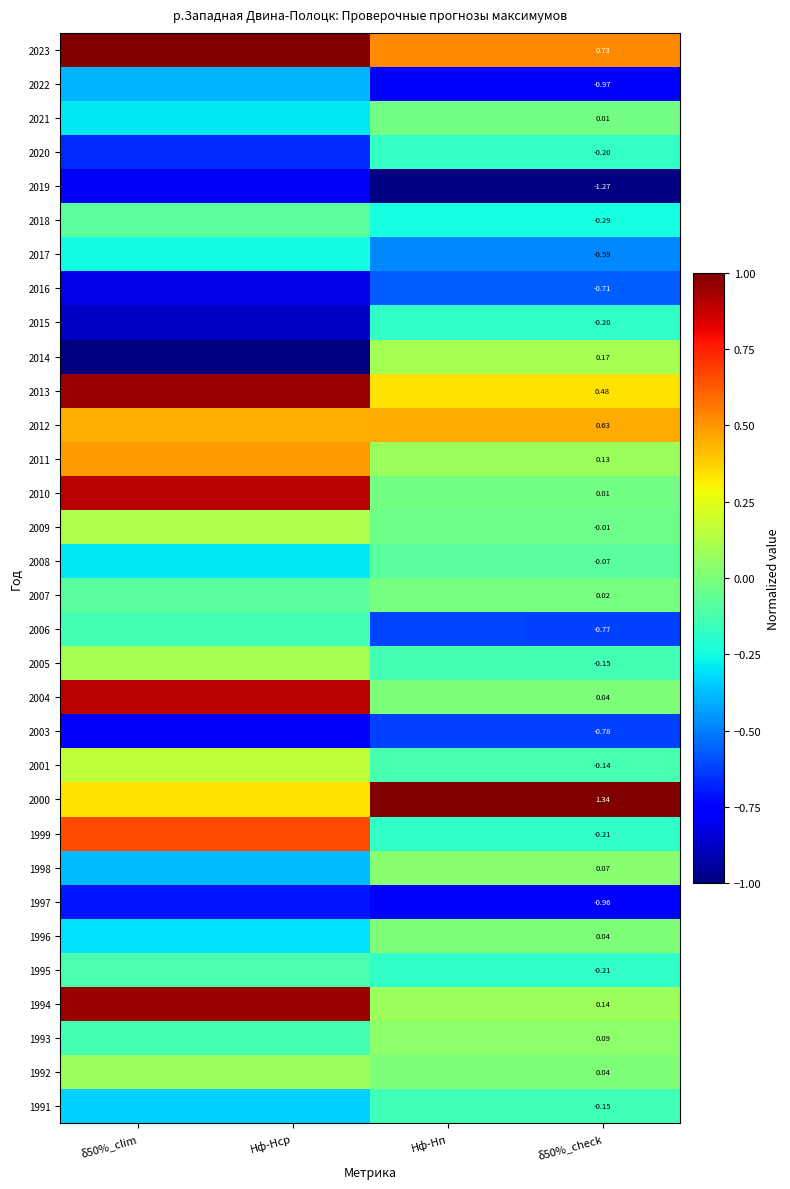

The 1995 series shows -0.1 at δ50%_clim. True or false?

True